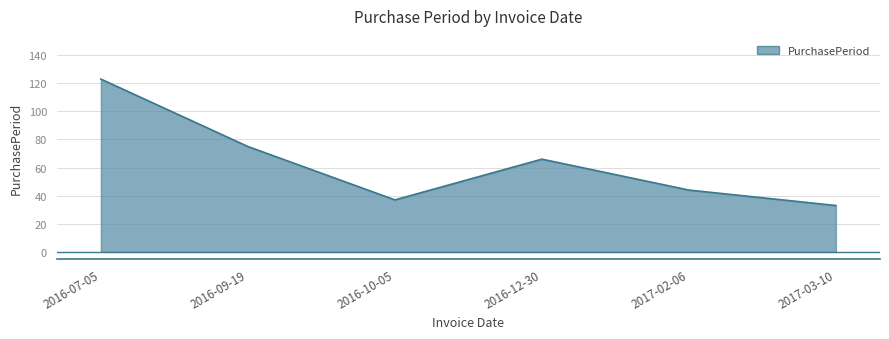

What is the change in value from 2016-10-05 to 2016-12-30?

+29